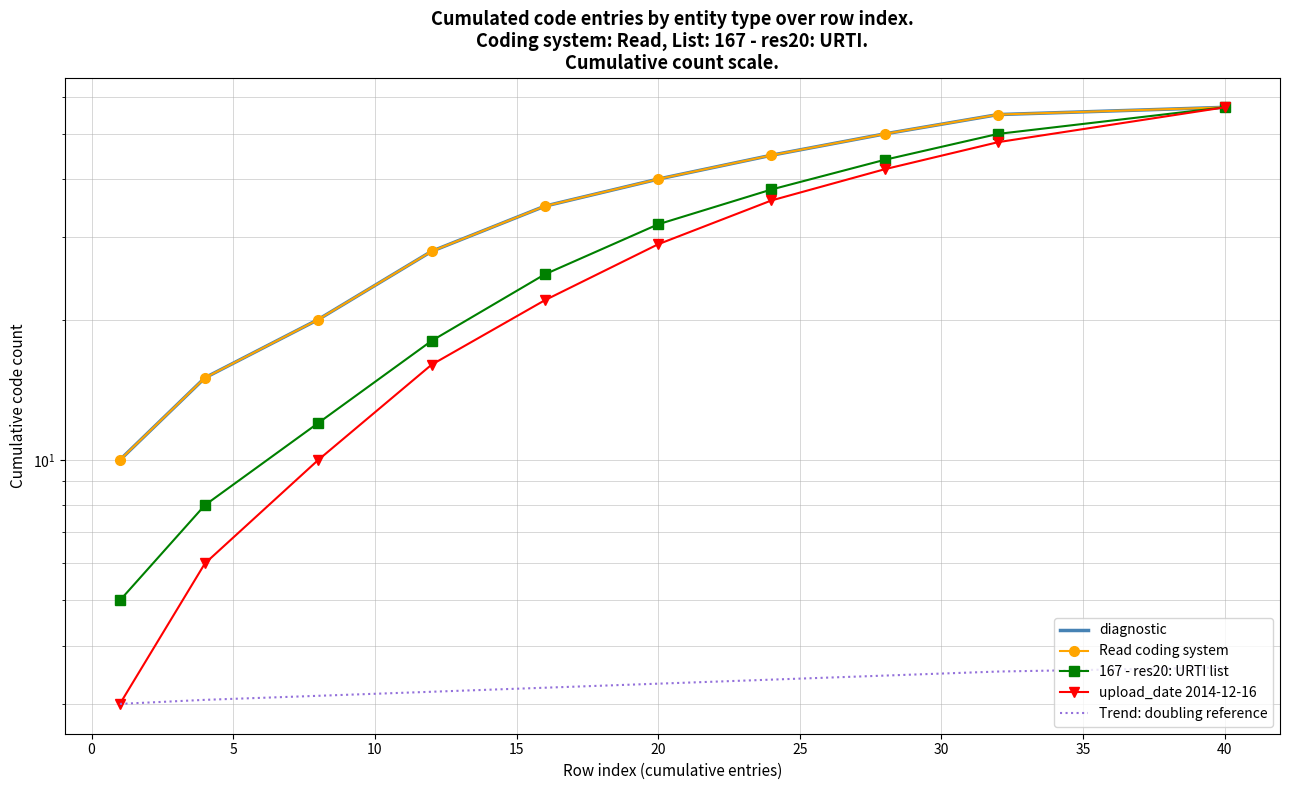

What is the label of the 10th point from the left?

40